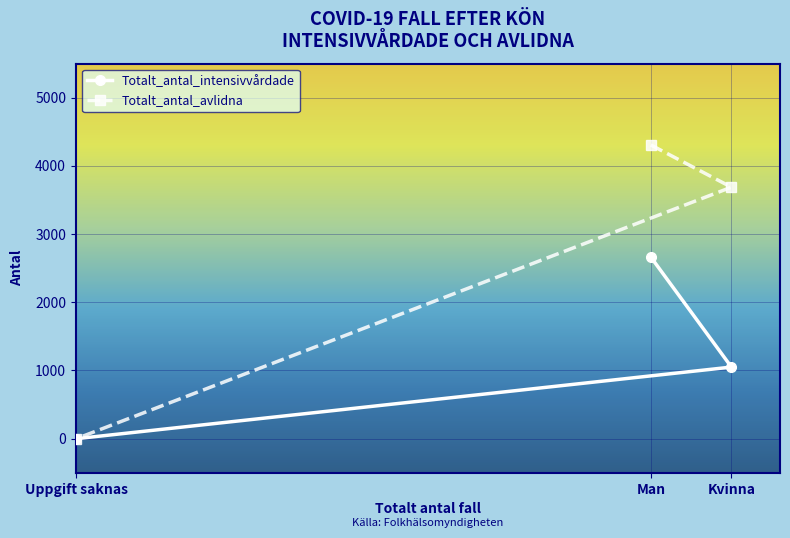

What is the sum of all Totalt_antal_avlidna values?

7993